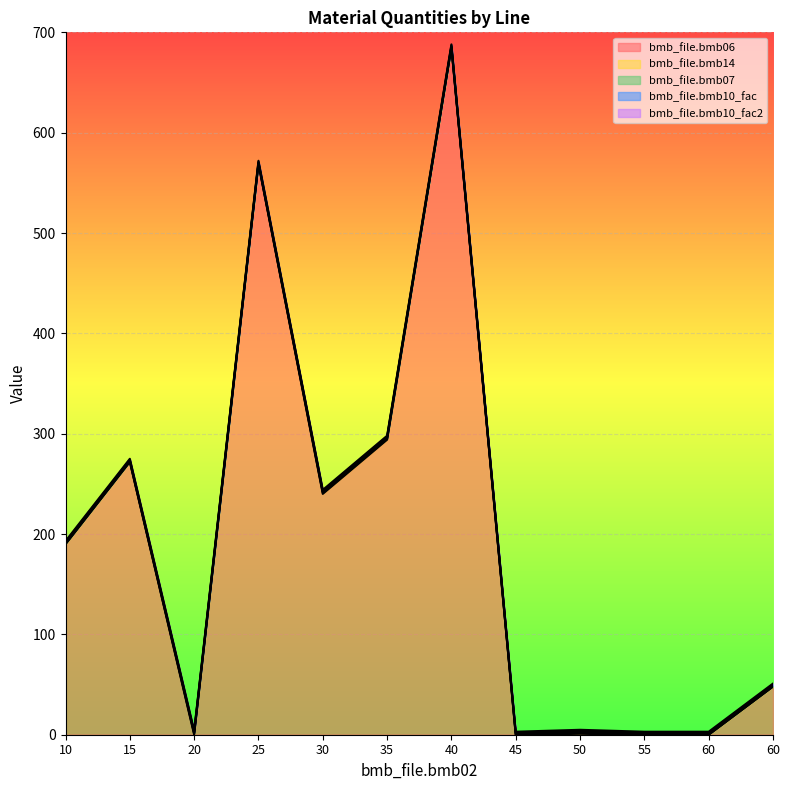

True or false: bmb_file.bmb14 has more than 2 interior local peaks.

False